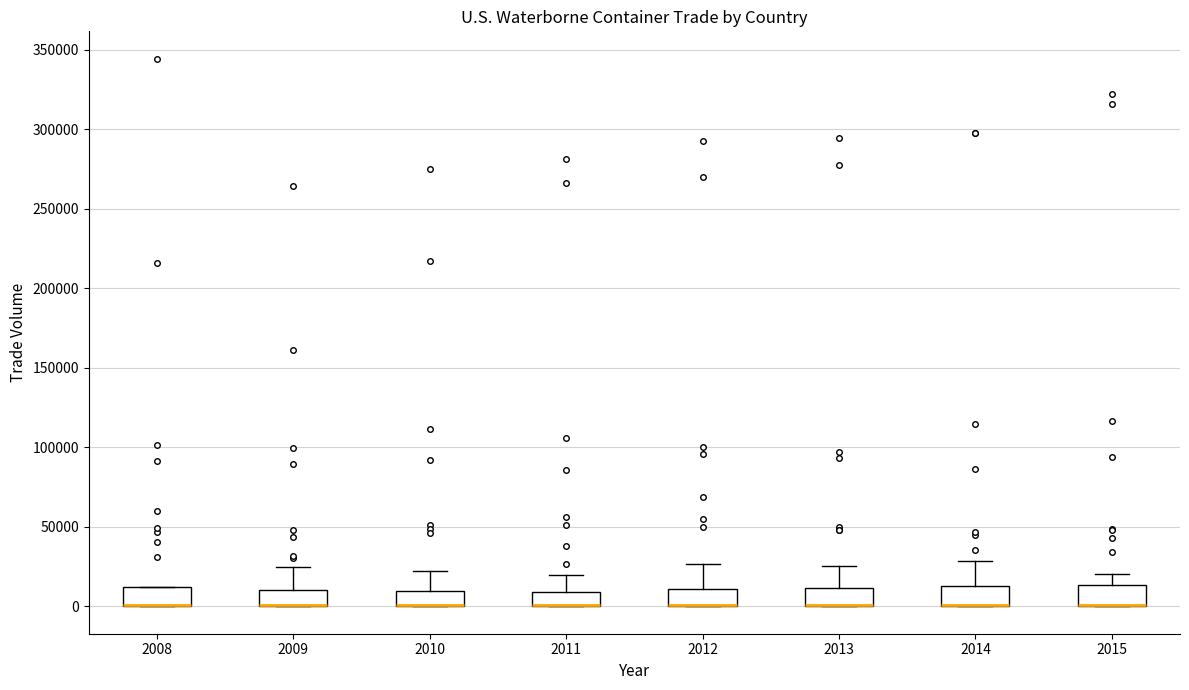

Reading left to right, read every box against the y-axis: the position of its median line, the range the box covers, and the ends of its whiskers. The values are not printed on the chart, so give them approximately, as read against the axis.

2008: median 0 (drawn on the box's lower edge), box 0 to 10000, whiskers 0 to 10000
2009: median 0 (drawn on the box's lower edge), box 0 to 10000, whiskers 0 to 25000
2010: median 0 (drawn on the box's lower edge), box 0 to 10000, whiskers 0 to 20000
2011: median 0 (drawn on the box's lower edge), box 0 to 10000, whiskers 0 to 20000
2012: median 0 (drawn on the box's lower edge), box 0 to 10000, whiskers 0 to 25000
2013: median 0 (drawn on the box's lower edge), box 0 to 10000, whiskers 0 to 25000
2014: median 0 (drawn on the box's lower edge), box 0 to 10000, whiskers 0 to 30000
2015: median 0 (drawn on the box's lower edge), box 0 to 15000, whiskers 0 to 20000